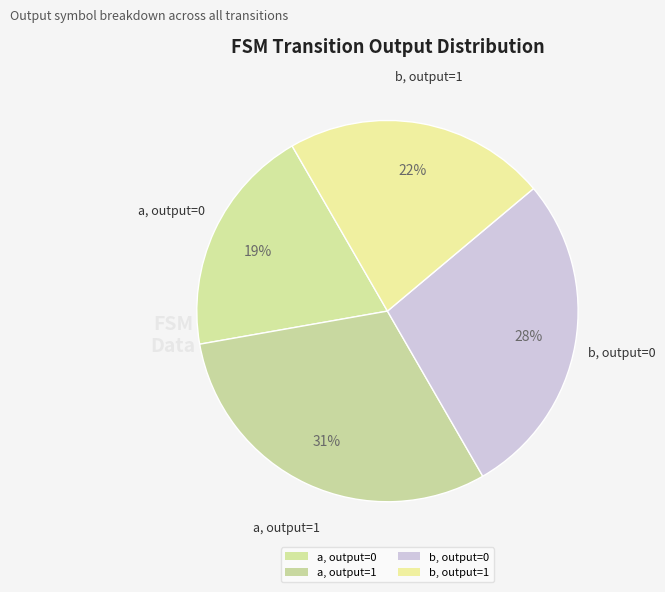

Count the number of slices in the pie.

4